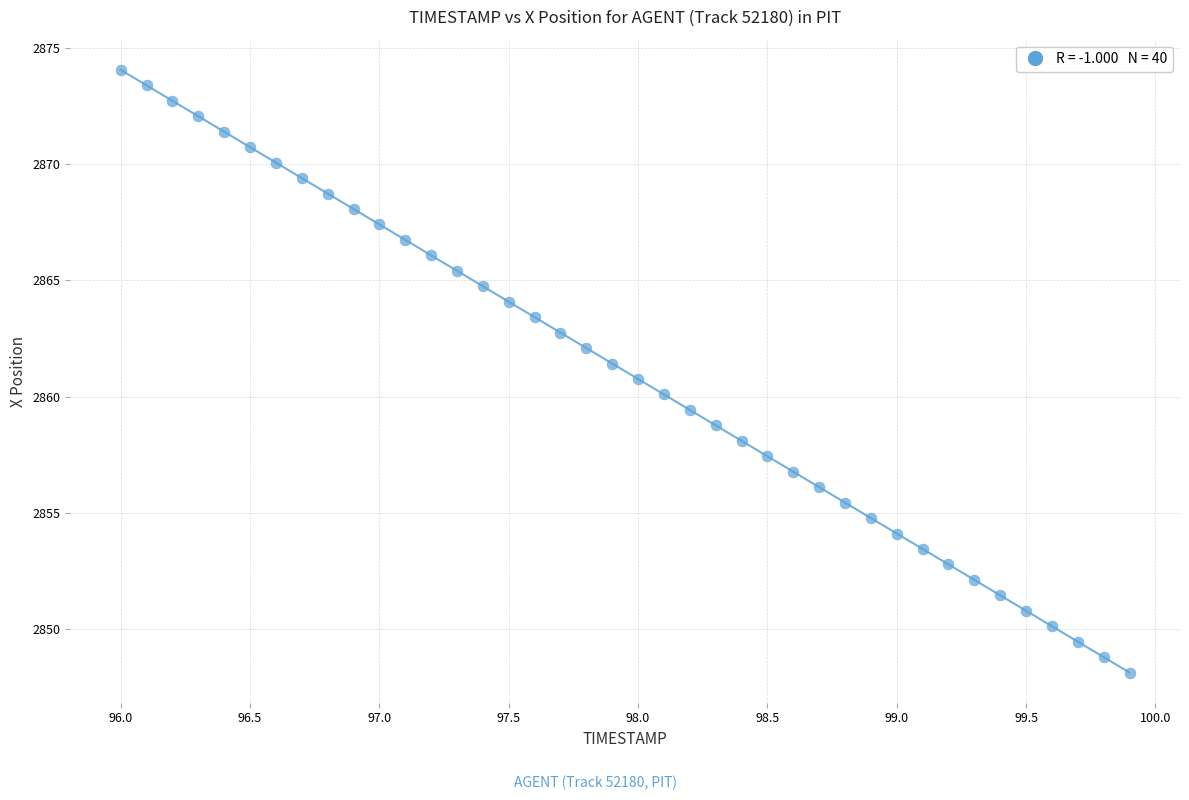

What is the range of Y values (max minus min)?

25.9